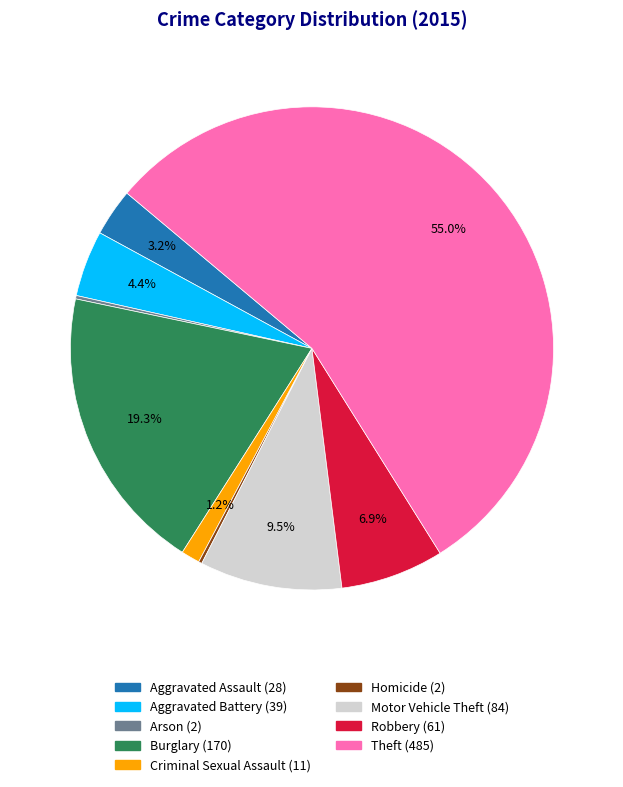

Does Theft represent more than half of the total?

Yes